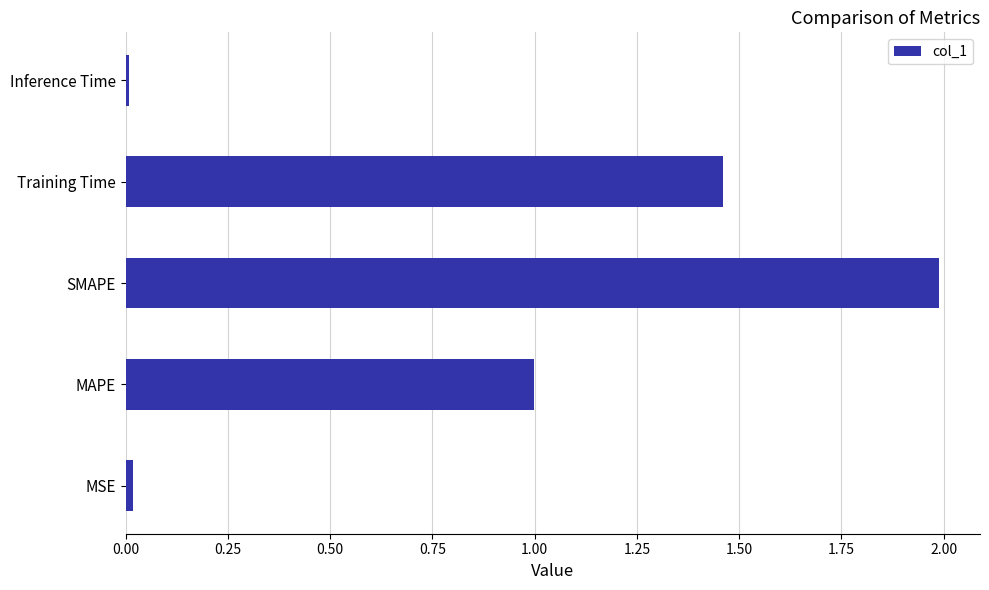

True or false: the data shows 1.0 at MAPE.

True